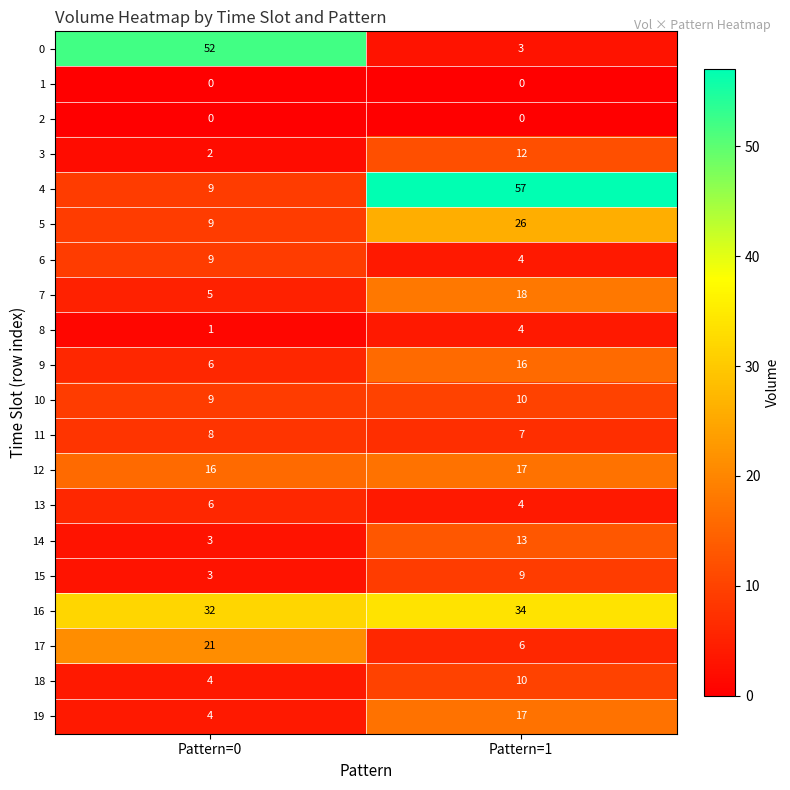

True or false: 6 has a value of 15 at Pattern=0.

False